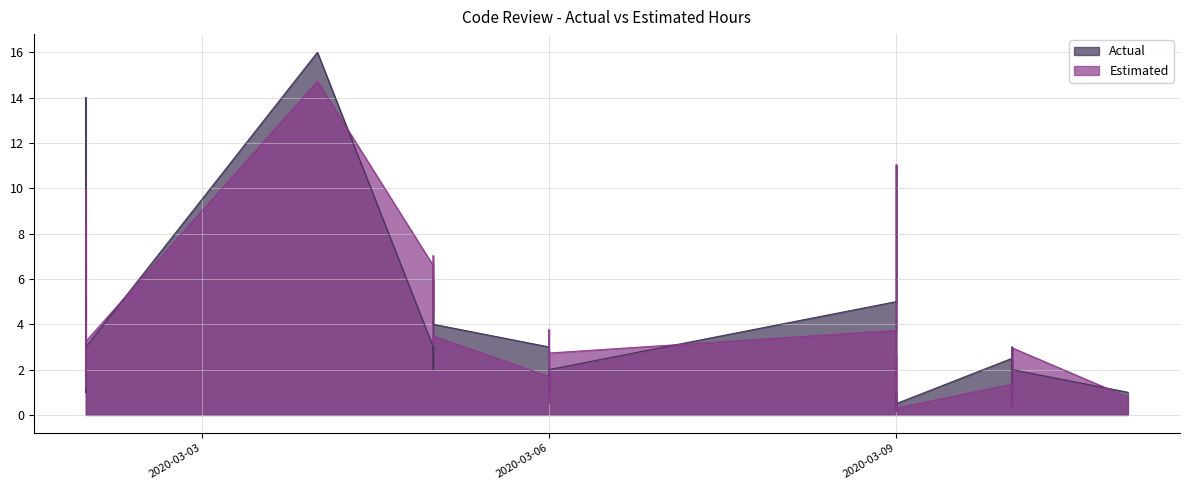

Is the value of Estimated at 2020-03-05 greater than the value of Actual at 2020-03-09?

Yes